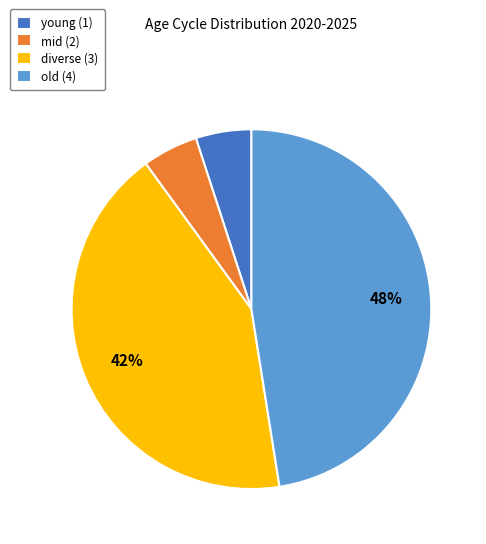

To the nearest percent, what portion does mid (2) represent?

5%